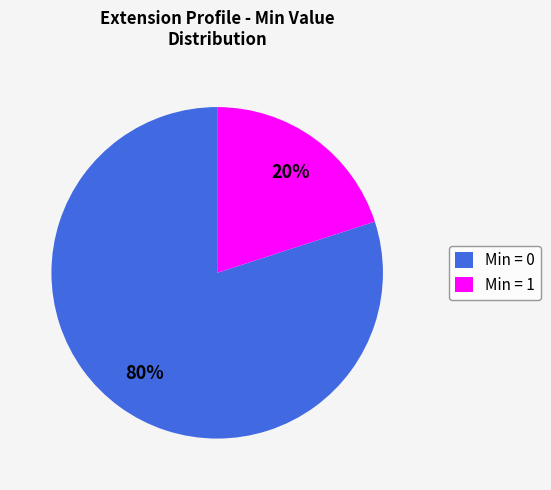

How many segments does this pie chart have?

2